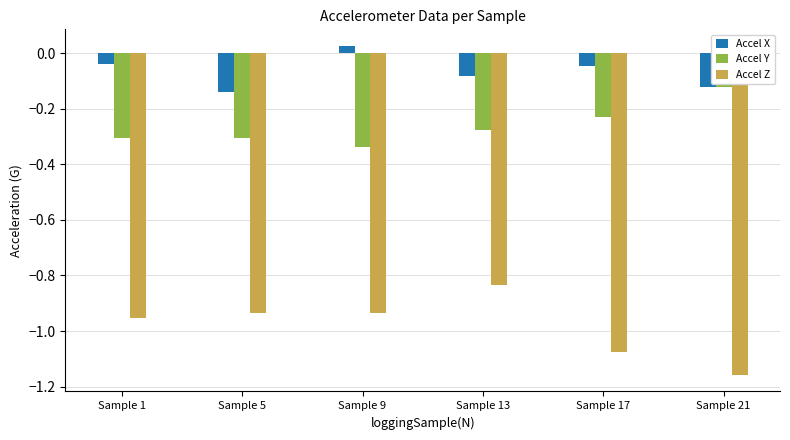

At which category does the chart reach its minimum across all series?

Sample 21